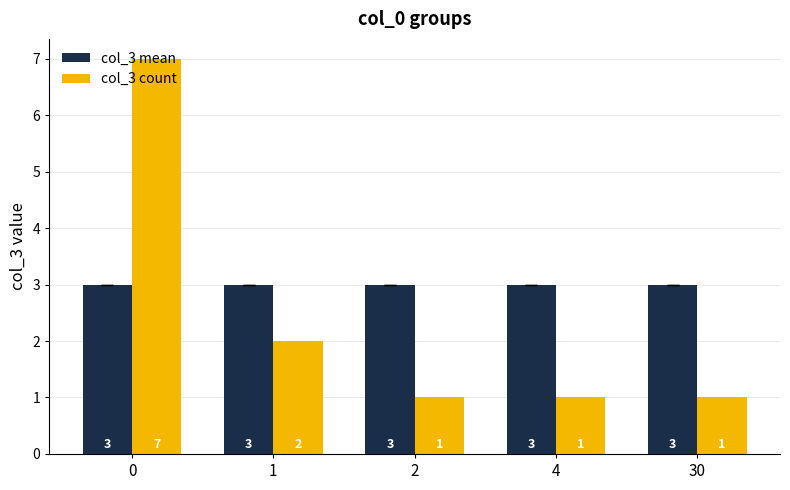

Does the chart contain stacked bars?

No